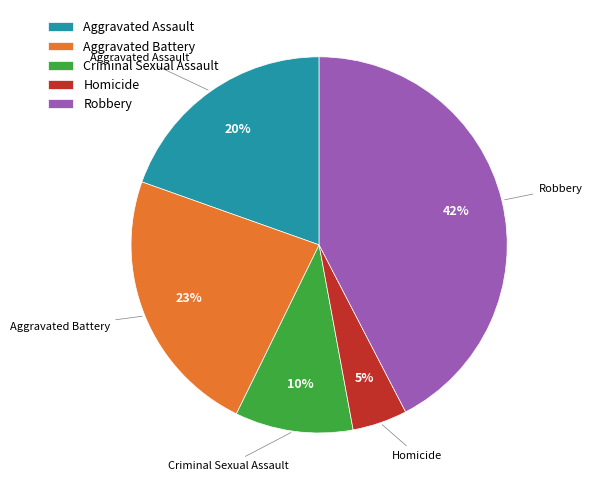

What is the largest slice in the pie chart?

Robbery